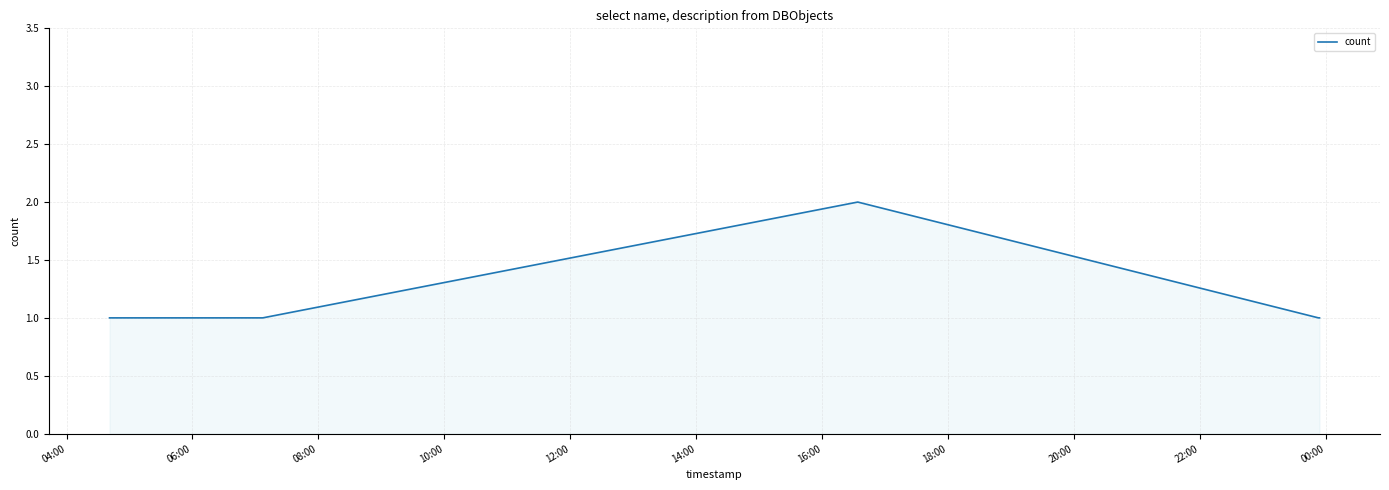

True or false: the data has more than 1 interior local peaks.

False